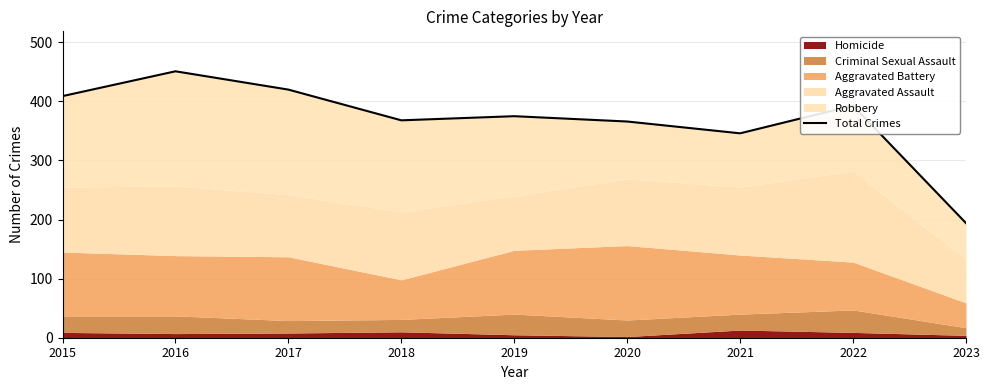

What is the value of the 7th point from the left?

346